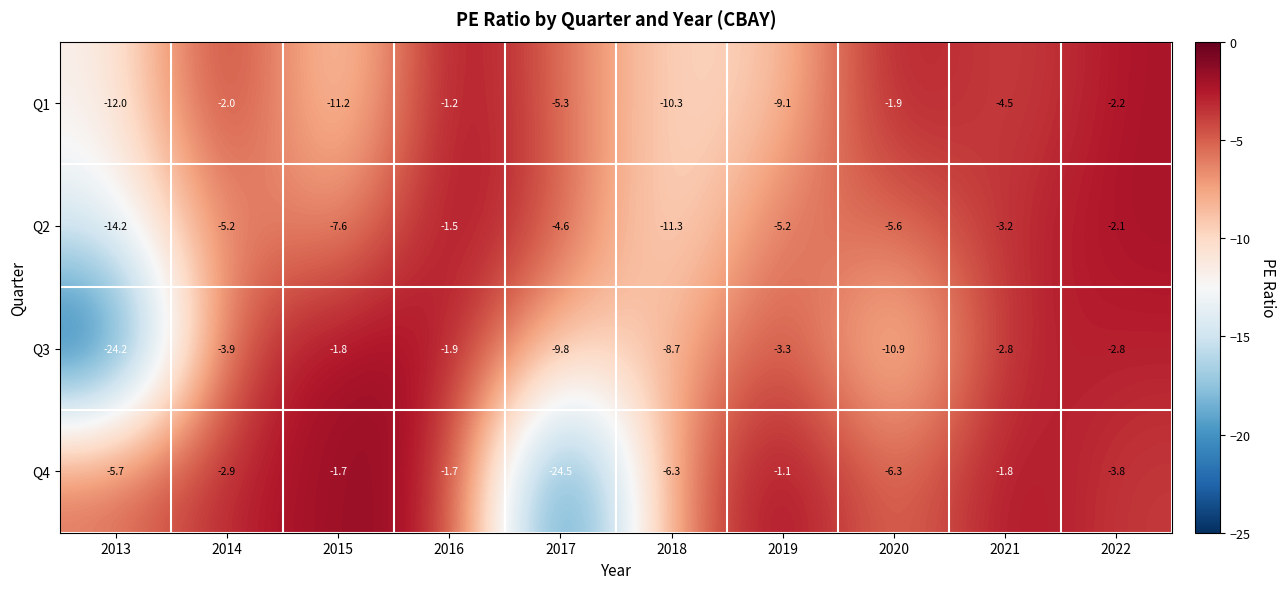

Between 2018 and 2019, which series saw the biggest shift?

Q2